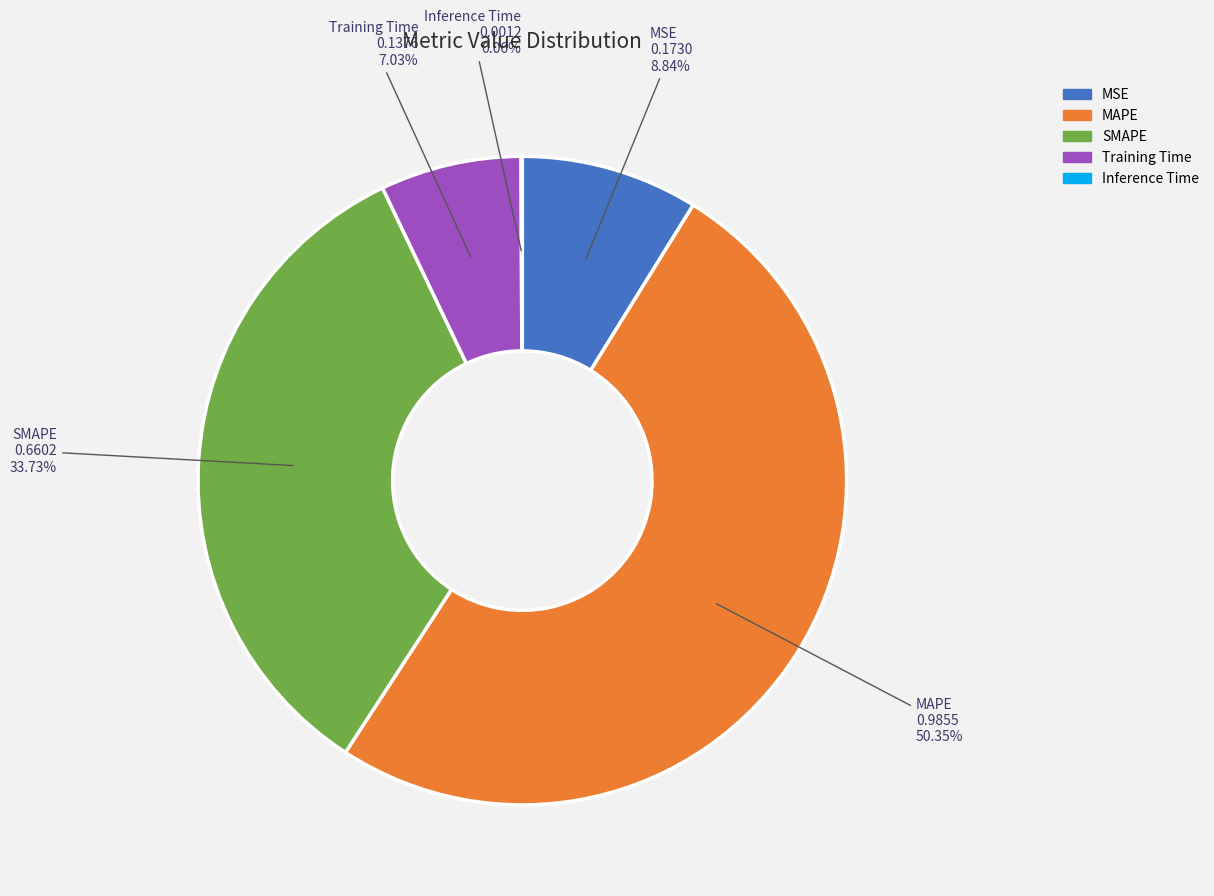

Do Training Time and SMAPE together represent more than half of the pie?

No